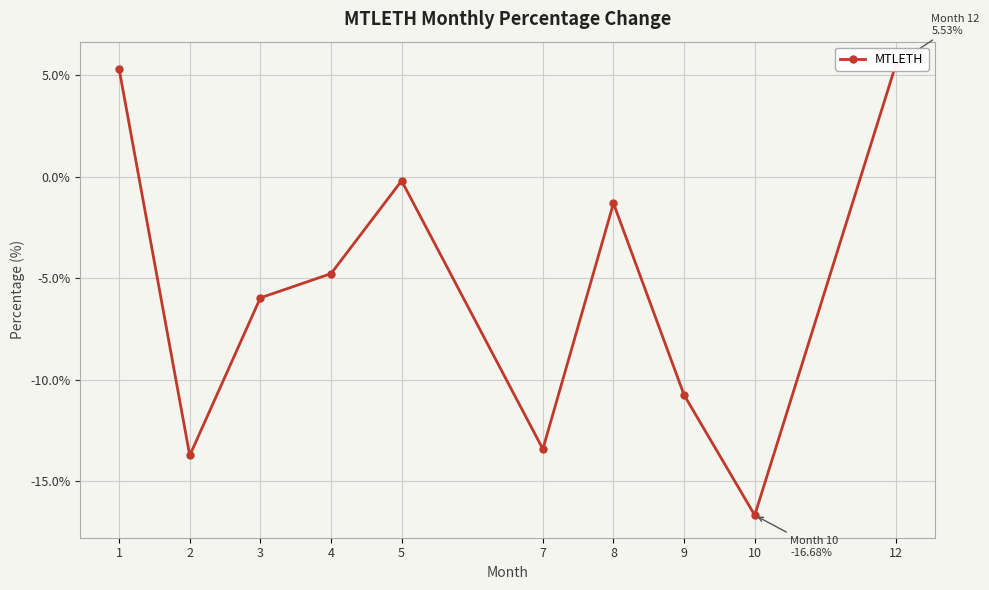

Between 3 and 5, which is larger?

5